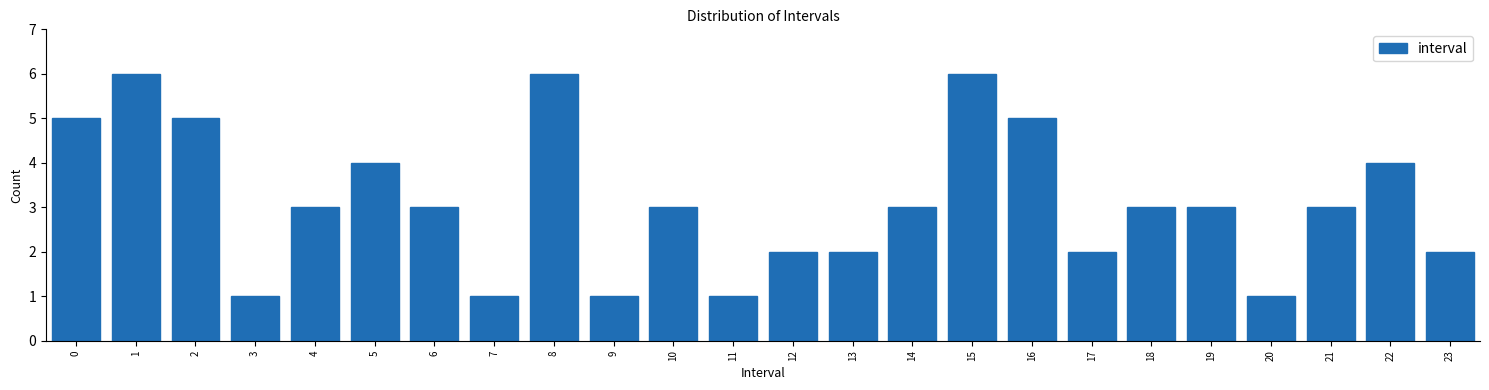

Reading left to right, what are all the values shown in this chart?

5	6	5	1	3	4	3	1	6	1	3	1	2	2	3	6	5	2	3	3	1	3	4	2